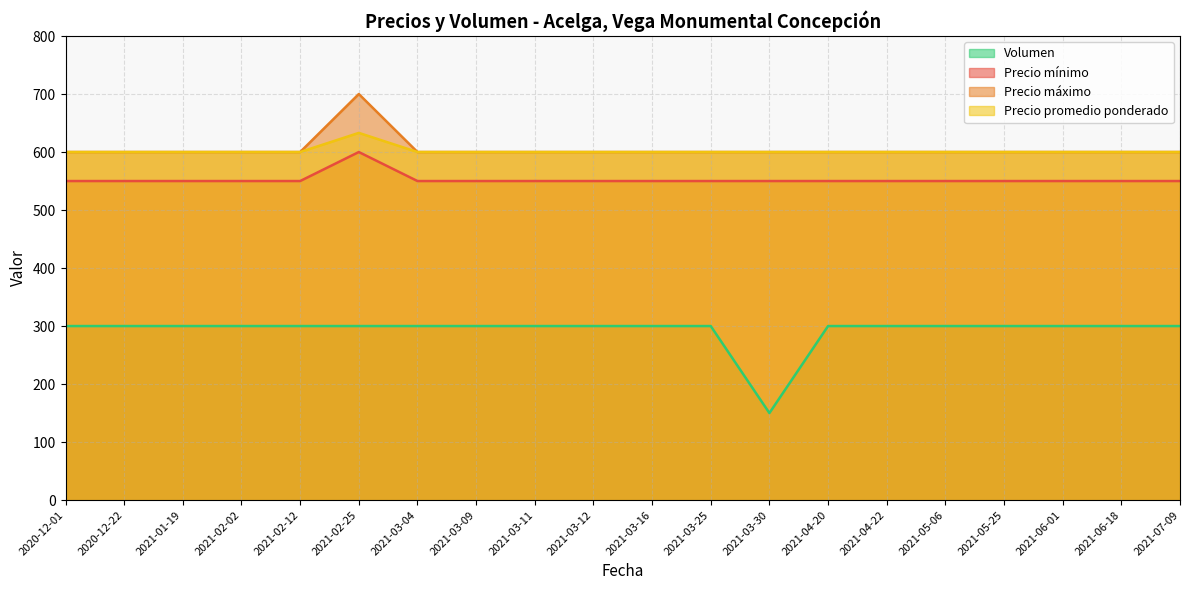

True or false: Precio máximo and Precio mínimo intersect in this chart.

False